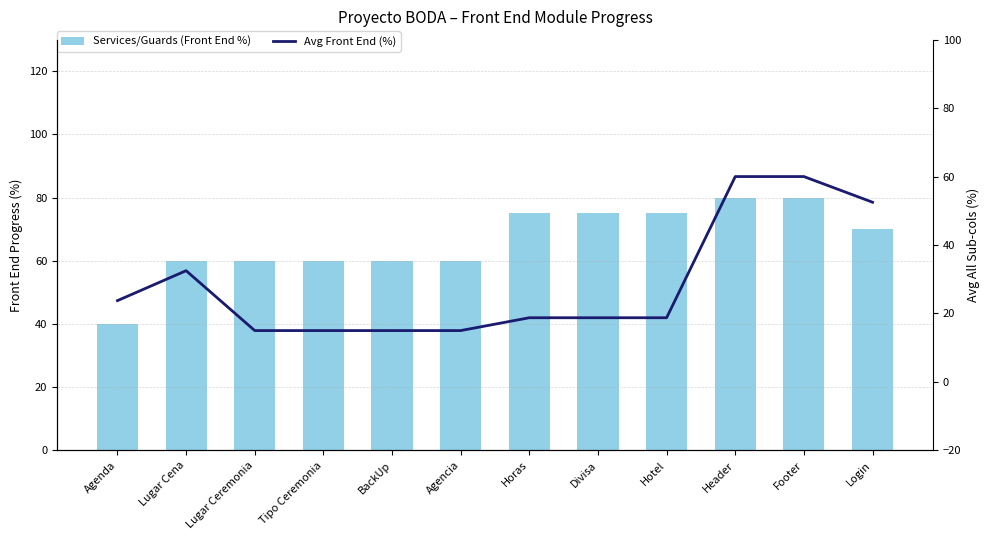

What is the average value of the Services/Guards (Front End %) series?

66.2